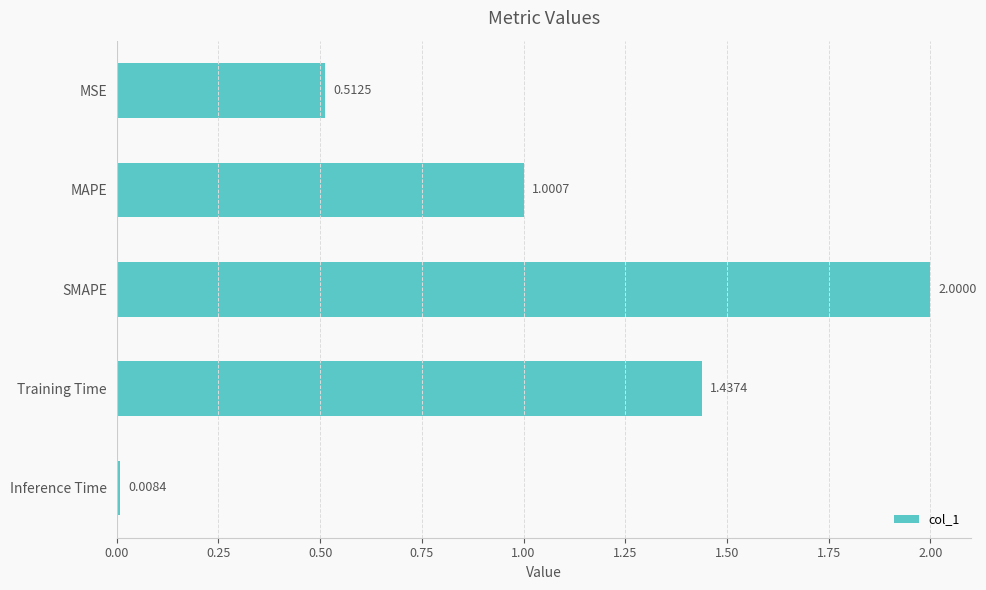

List the labels in order of value, smallest first.

Inference Time, MSE, MAPE, Training Time, SMAPE